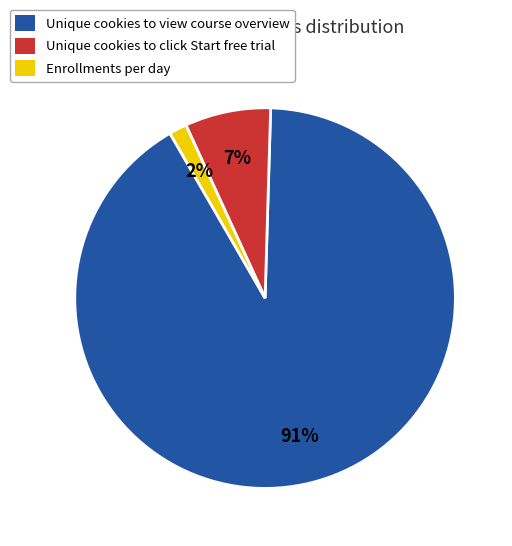

Count the number of slices in the pie.

3